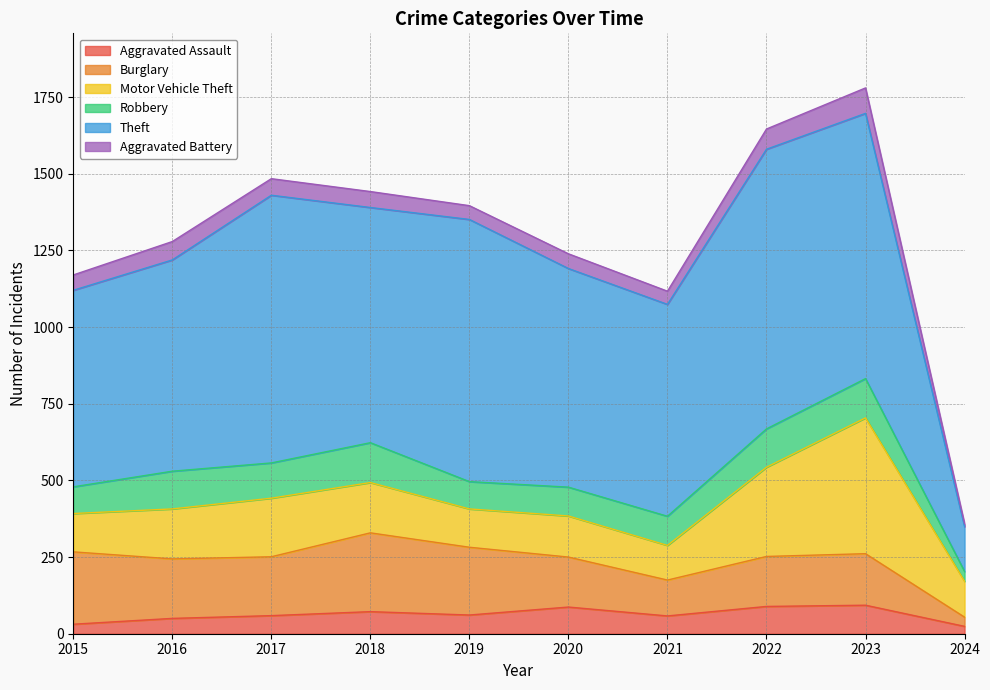

True or false: Theft and Aggravated Assault intersect in this chart.

False